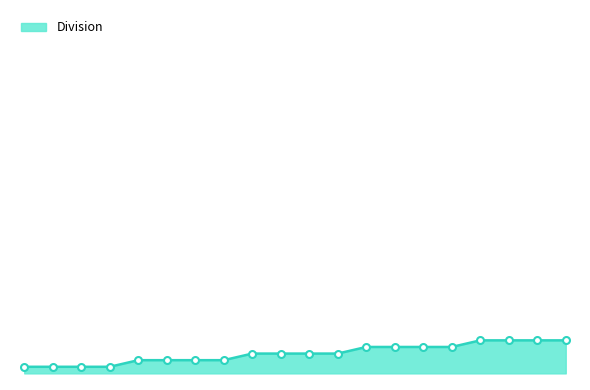

Rank the categories by value from lowest to highest.

2000, 2001, 2002, 2003, 2004, 2005, 2006, 2007, 2008, 2009, 2010, 2011, 2012, 2013, 2014, 2015, 2016, 2017, 2018, 2019